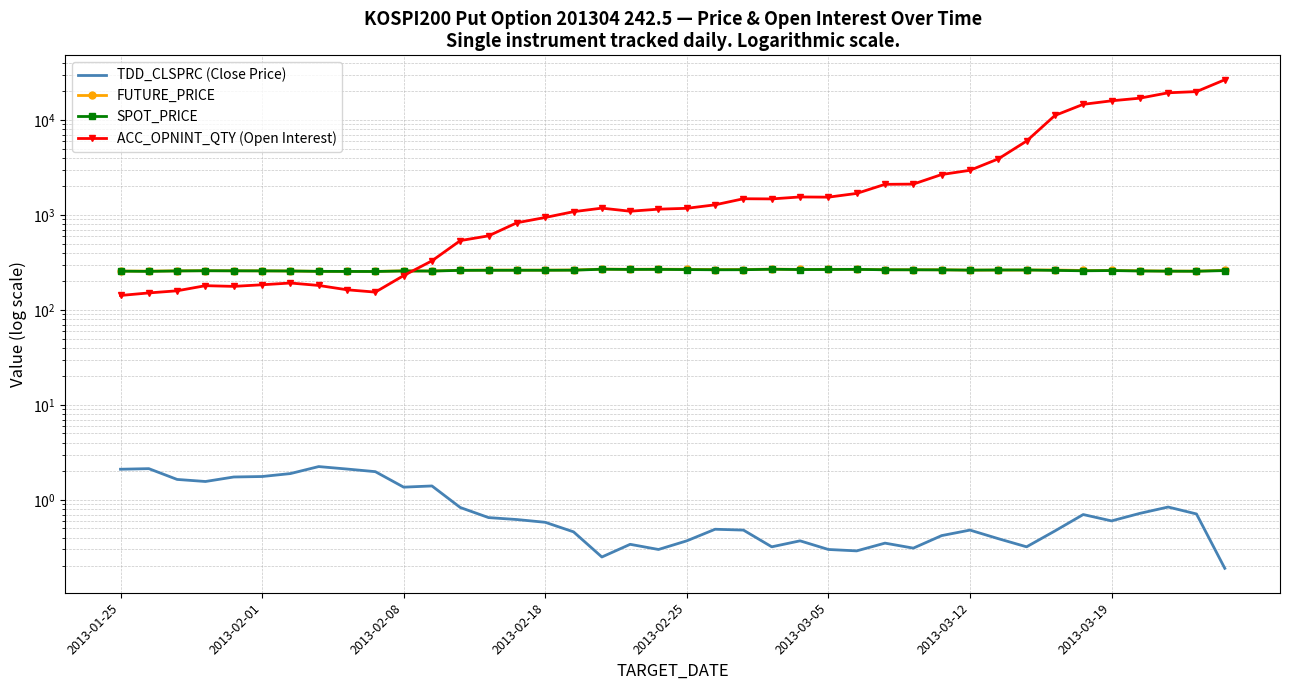

How many lines are shown in the chart?

4